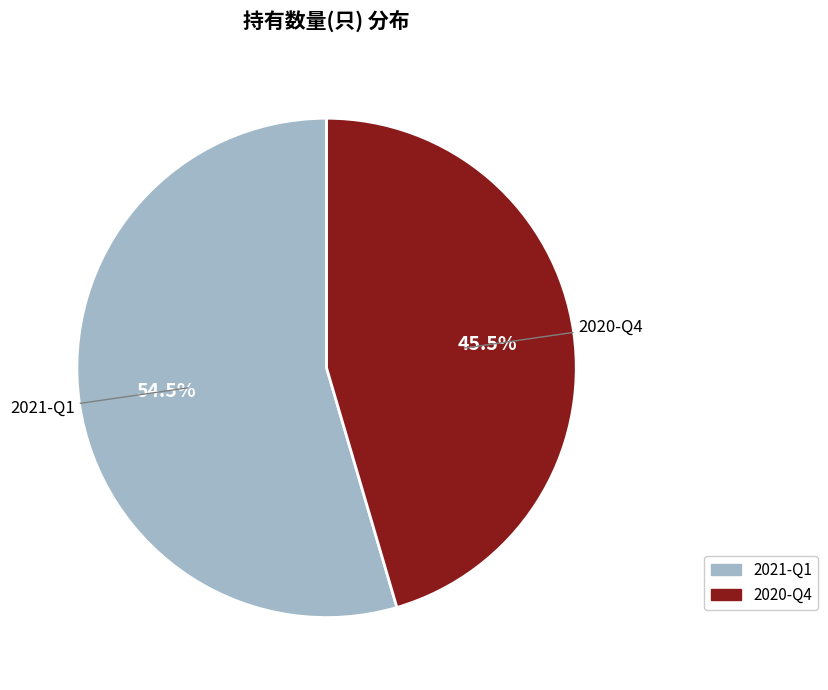

Count the number of slices in the pie.

2